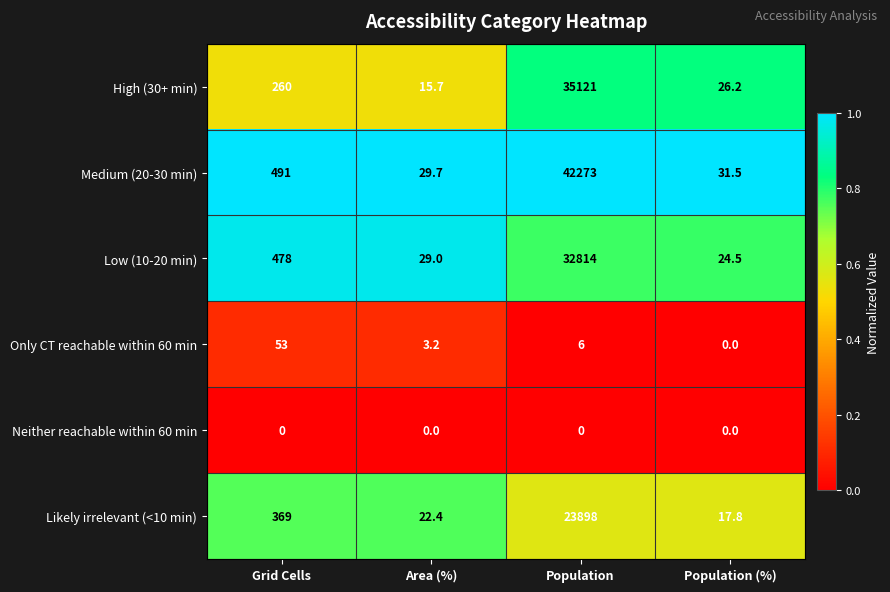

Which series has the largest total across all categories?

Medium (20-30 min)